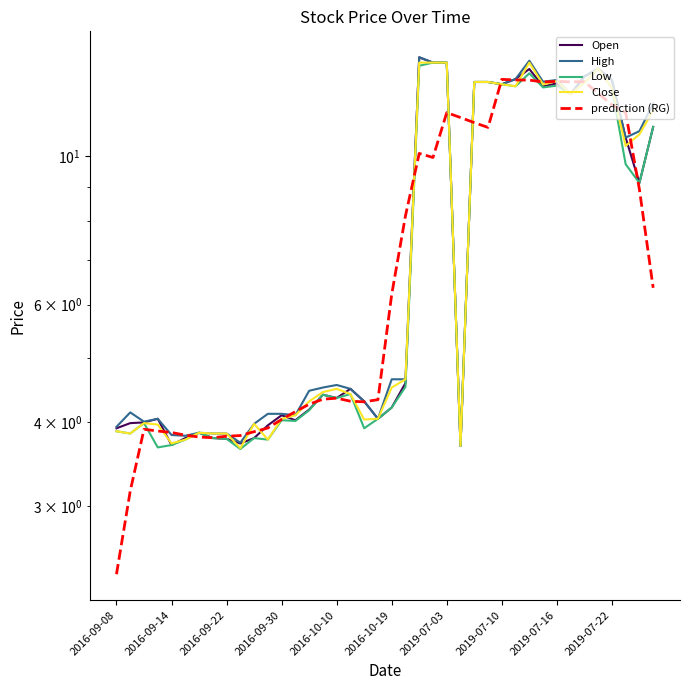

What is the spread (max minus min) of values at 37?

1.9